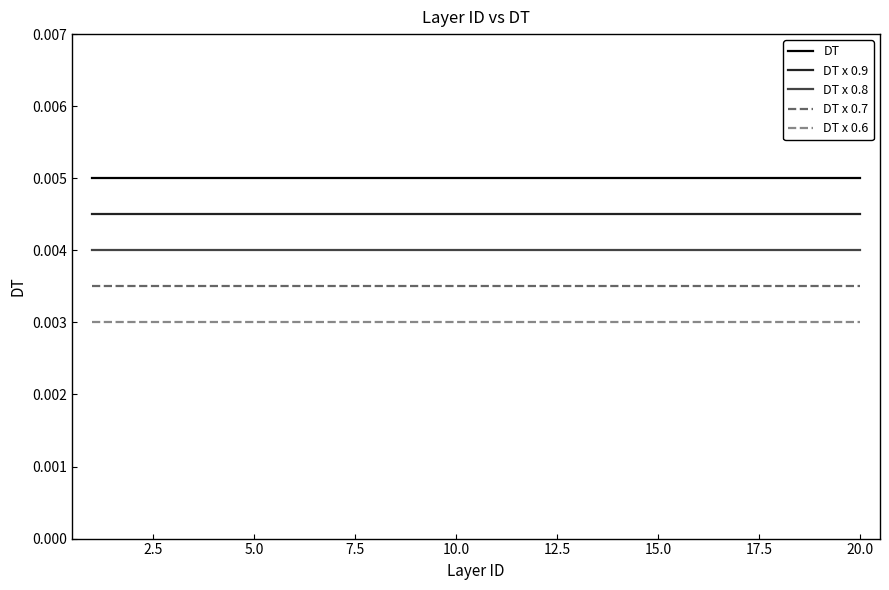

At how many categories does at least one series exceed 0?

20